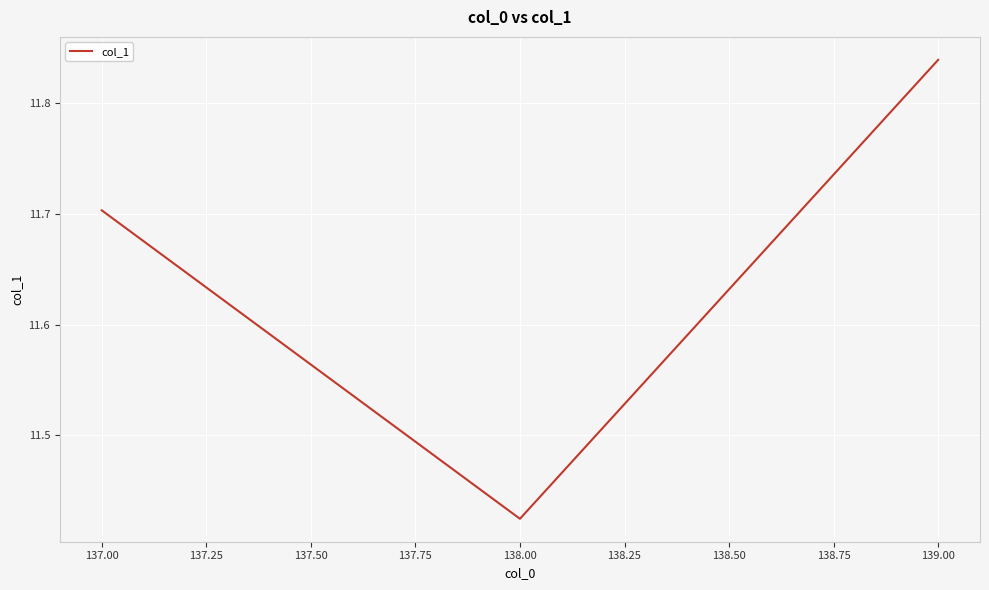

True or false: the data shows 5.3 at 139.00.

False